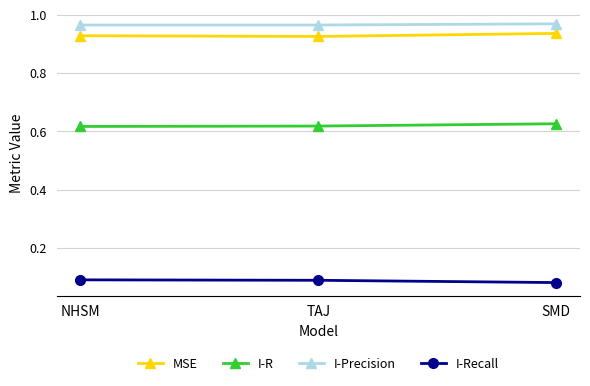

Is the value of I-R at NHSM greater than the value of I-Precision at SMD?

No